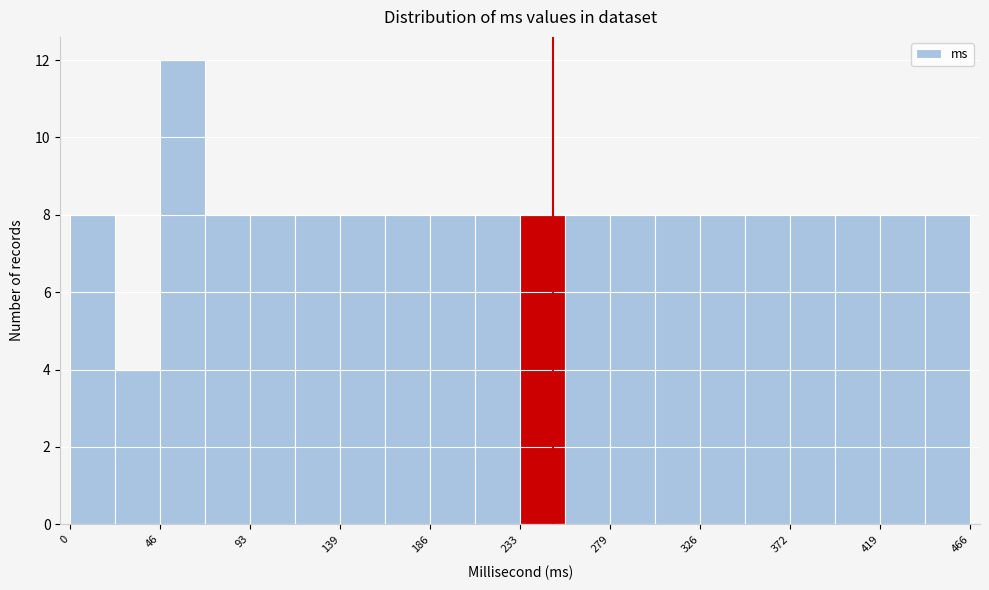

Reading left to right, transcribe this chart: for each bar, give the range it covers on the x-axis and its height. Neither the bar edges nor the heights are printed on the chart, so give them approximately, as read against the axes.

0 to 25: 8
25 to 45: 4
45 to 70: 12
70 to 95: 8
95 to 115: 8
115 to 140: 8
140 to 165: 8
165 to 185: 8
185 to 210: 8
210 to 235: 8
235 to 255: 8
255 to 280: 8
280 to 305: 8
305 to 325: 8
325 to 350: 8
350 to 375: 8
375 to 395: 8
395 to 420: 8
420 to 445: 8
445 to 465: 8